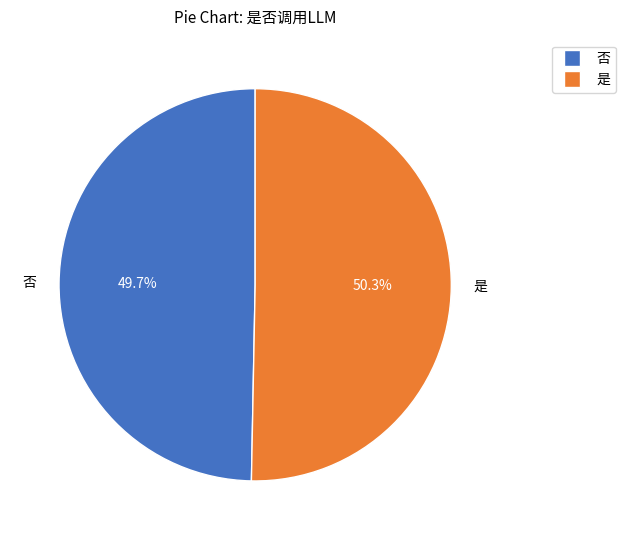

True or false: 是 accounts for 44% of the total.

False